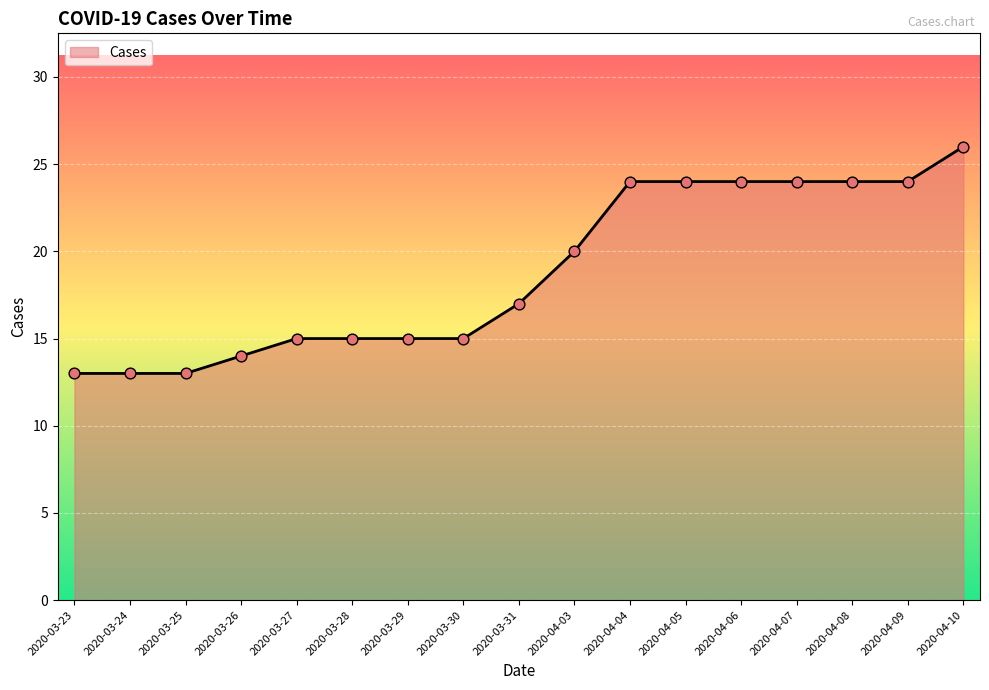

Between 2020-04-07 and 2020-03-29, which is larger?

2020-04-07